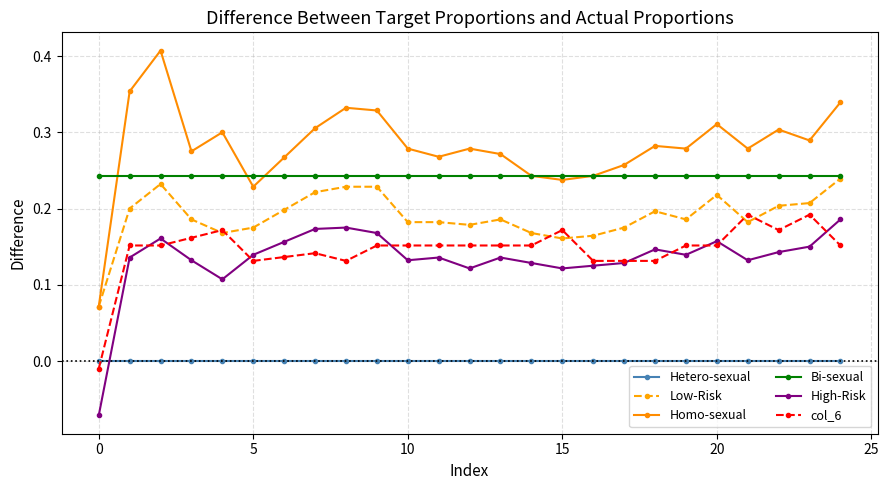

True or false: col_6 and Homo-sexual intersect in this chart.

False